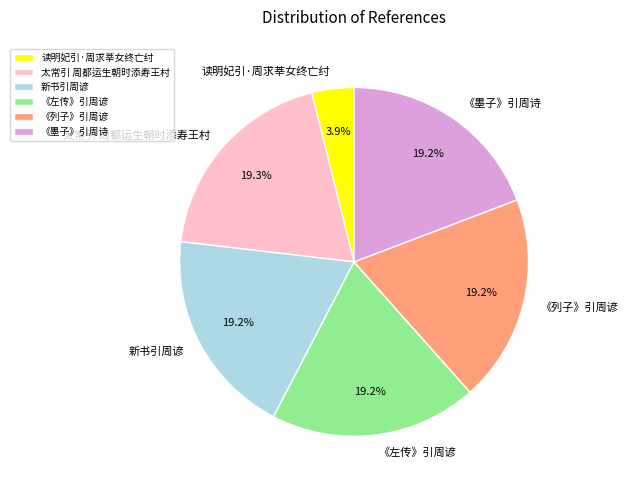

What is the total percentage of 《左传》引周谚 and 读明妃引·周求莘女终亡纣?

23.1%